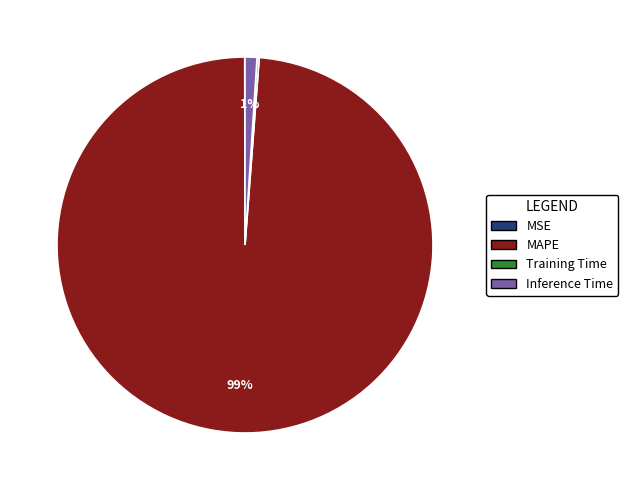

To the nearest percent, what is the average slice percentage?

25%